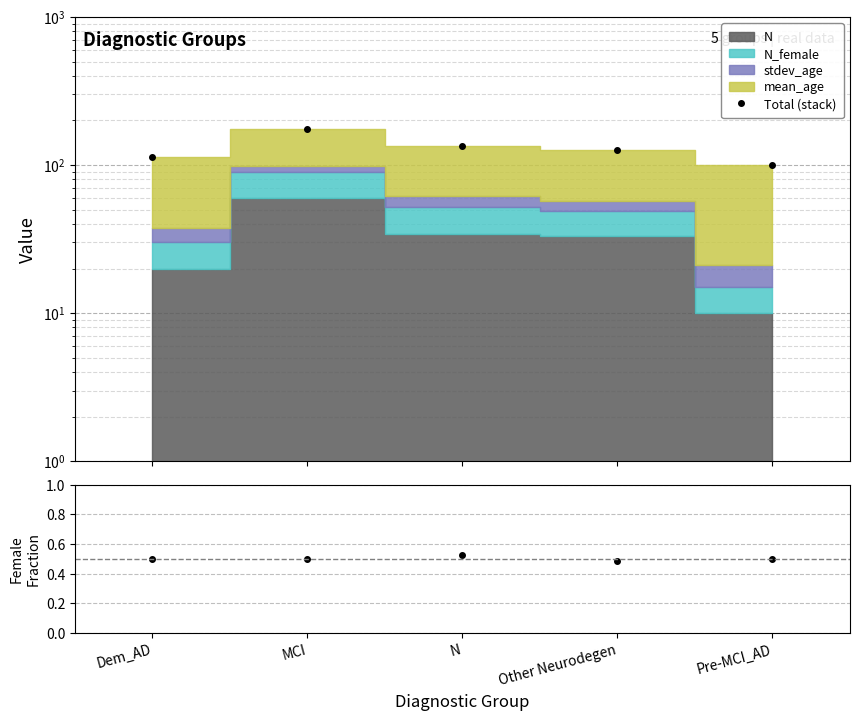

At which category is the sum across all series the highest?

MCI